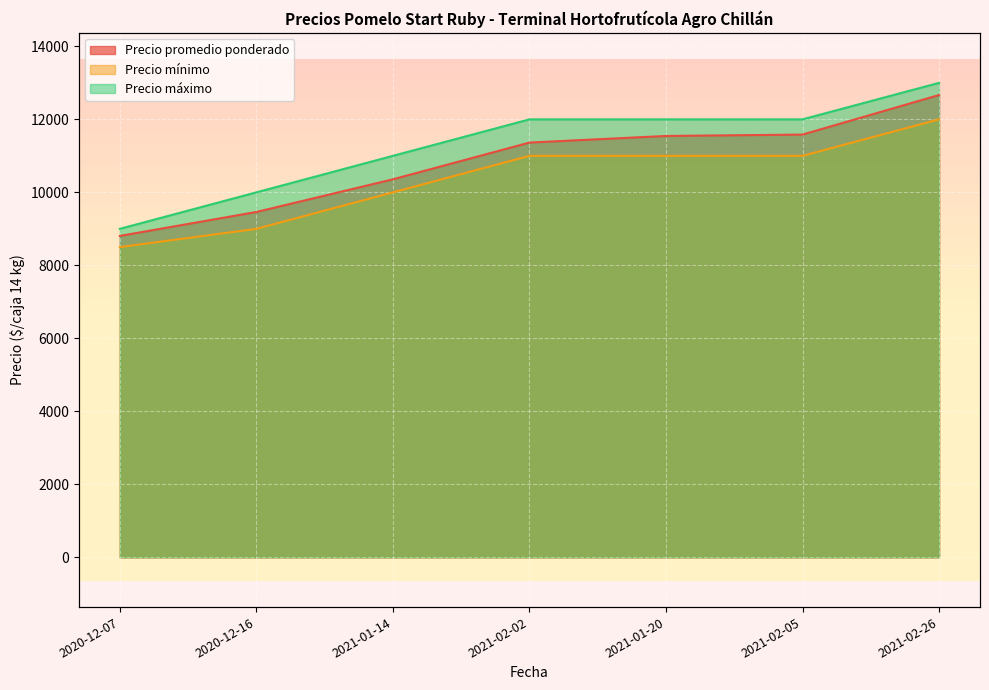

True or false: Precio promedio ponderado has more than 1 points higher than both neighbors.

False